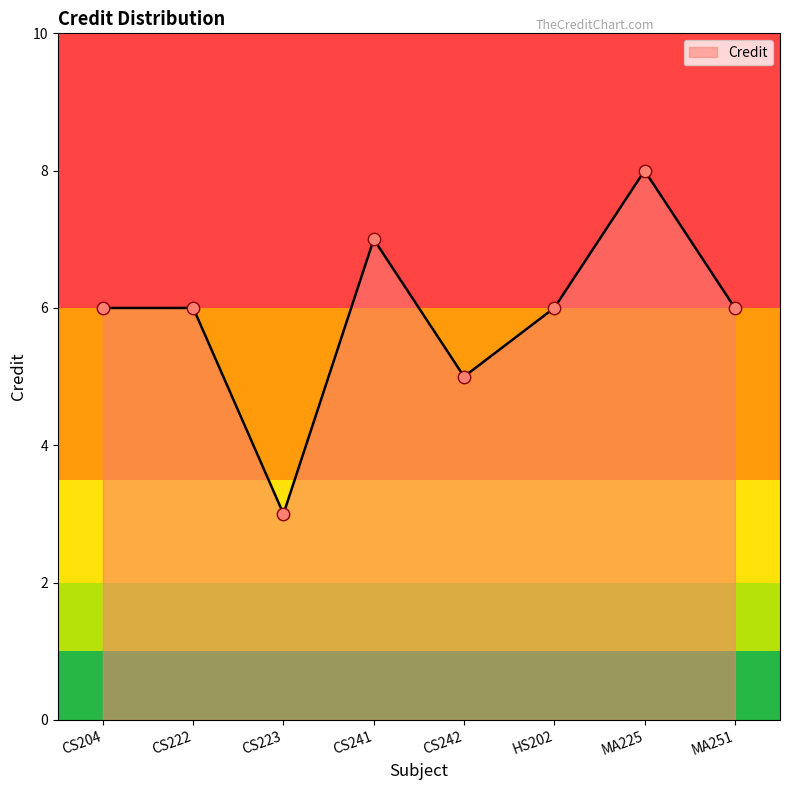

What is the change in value from CS241 to HS202?

-1